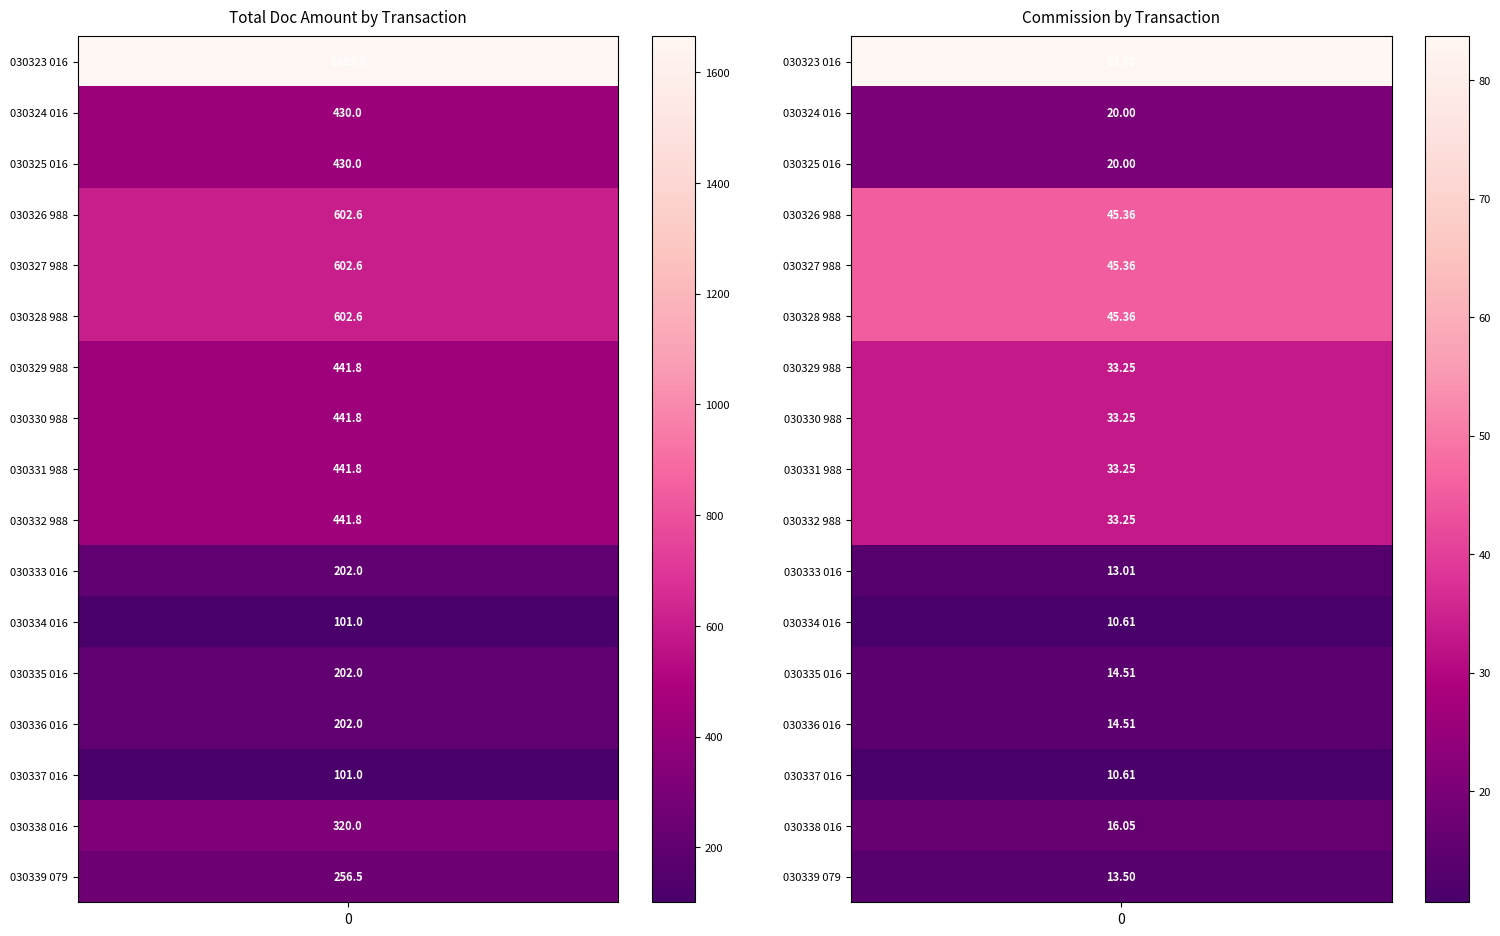

What is the lowest value of the COMM series?

10.6